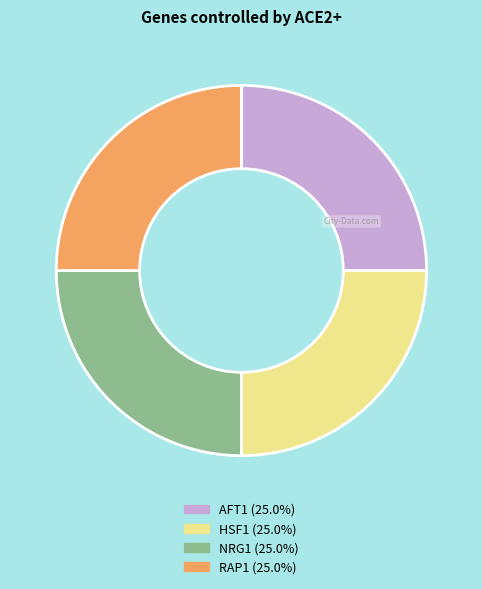

Is there a majority slice in this chart?

No